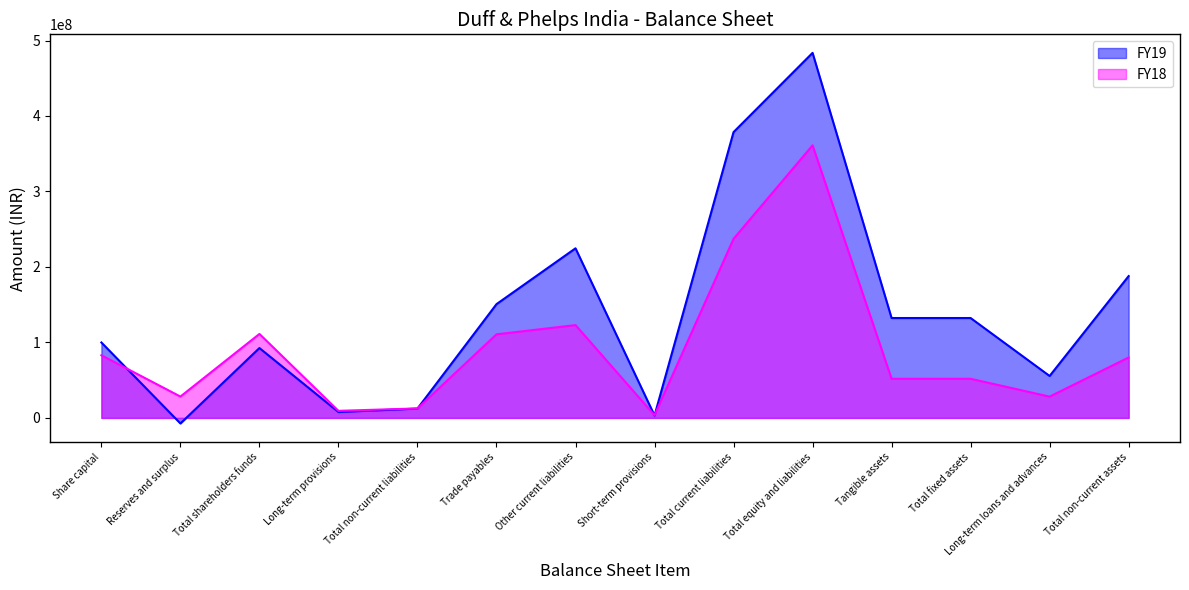

Reading left to right, transcribe all the data shown in this chart.

FY19: Share capital=99953300	Reserves and surplus=-7370000	Total shareholders funds=92583300	Long-term provisions=7806000	Total non-current liabilities=12394000	Trade payables=150737000	Other current liabilities=224714000	Short-term provisions=3211000	Total current liabilities=378662000	Total equity and liabilities=483639300	Tangible assets=132351000	Total fixed assets=132351000	Long-term loans and advances=55566000	Total non-current assets=187917000
FY18: Share capital=82986210	Reserves and surplus=28277790	Total shareholders funds=111264000	Long-term provisions=9380000	Total non-current liabilities=12551000	Trade payables=110757000	Other current liabilities=122957000	Short-term provisions=3581000	Total current liabilities=237295000	Total equity and liabilities=361110000	Tangible assets=51849000	Total fixed assets=51849000	Long-term loans and advances=28212000	Total non-current assets=80061000